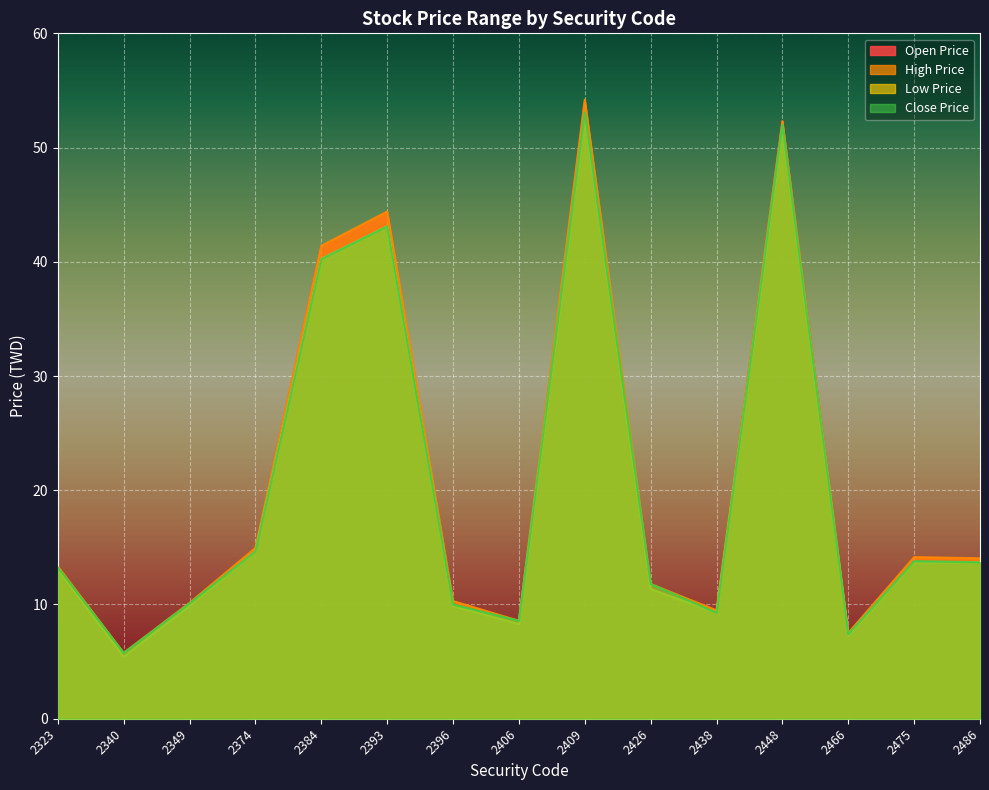

True or false: Close Price has a value of 4.3 at 2349.

False